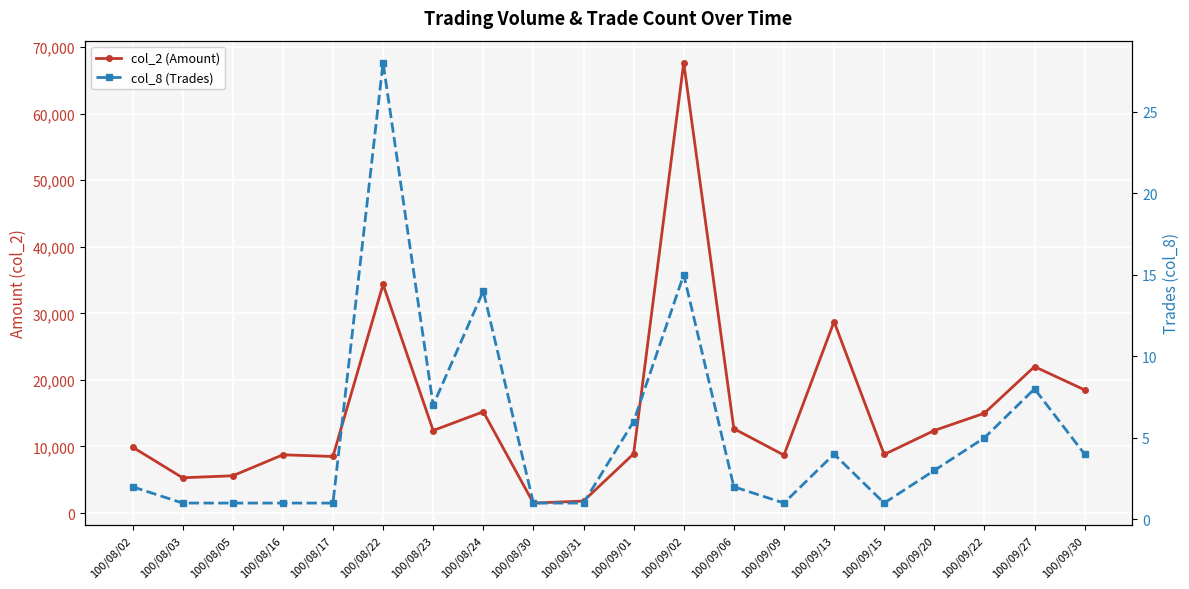

What is the value of the col_8 (Trades) point at the 8th from the left?

14